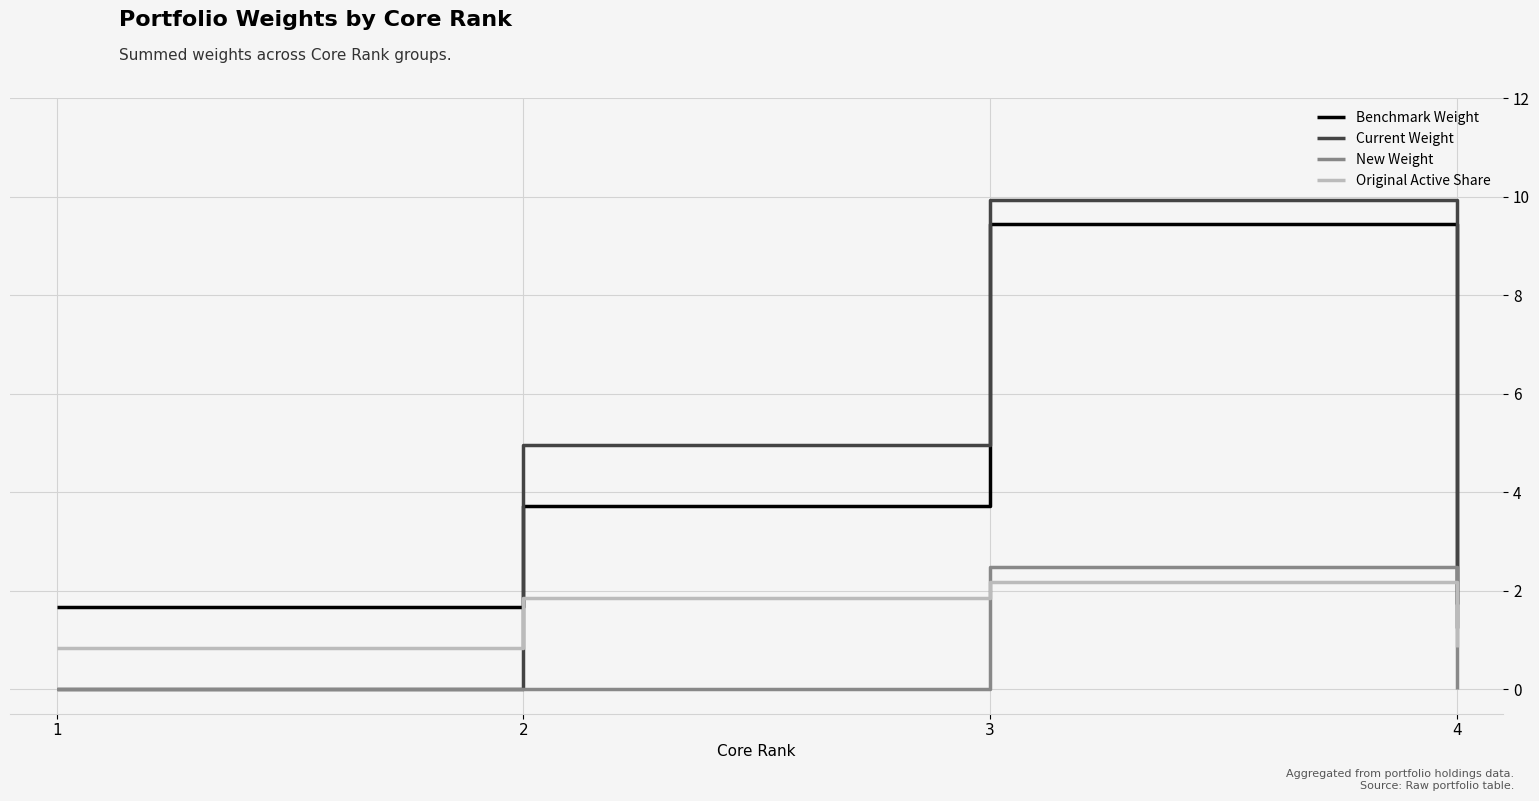

What is the difference between the highest and lowest values at 2?

5.0